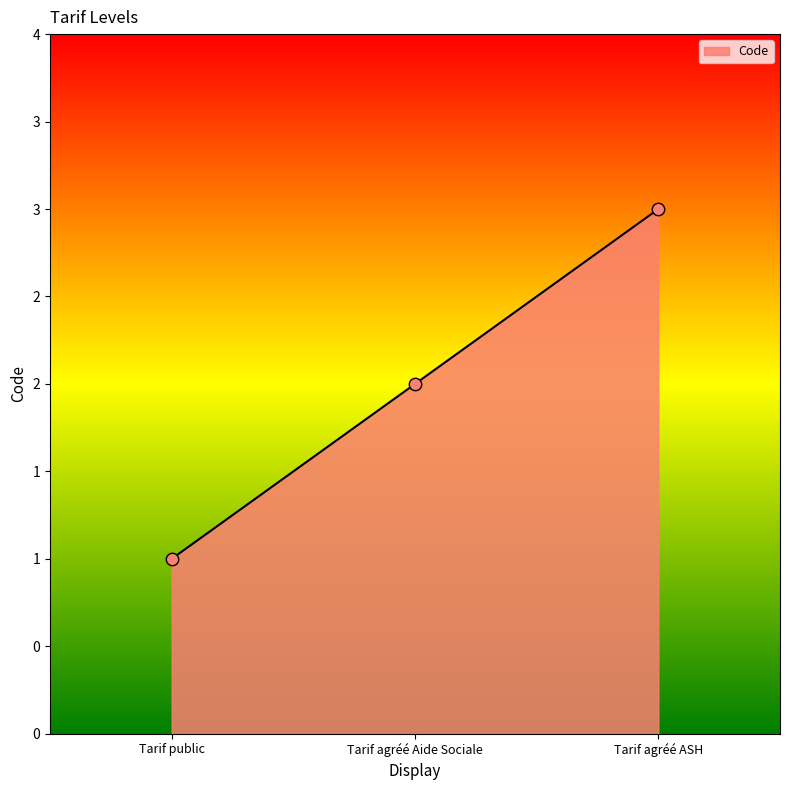

Approximately how many times larger is the value at Tarif agréé Aide Sociale compared to Tarif public?

2.0